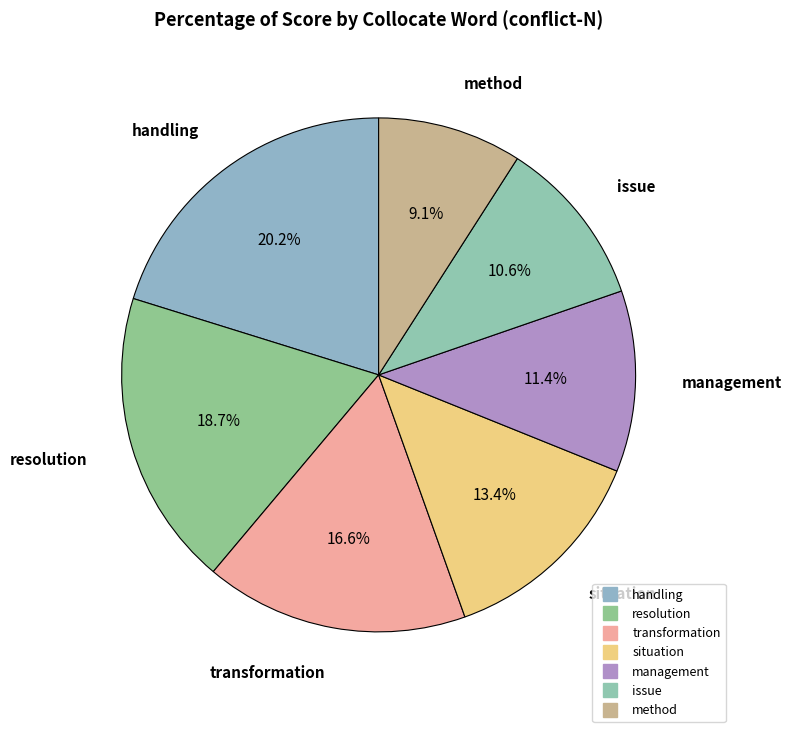

To the nearest percent, what percentage of the pie is handling?

20%